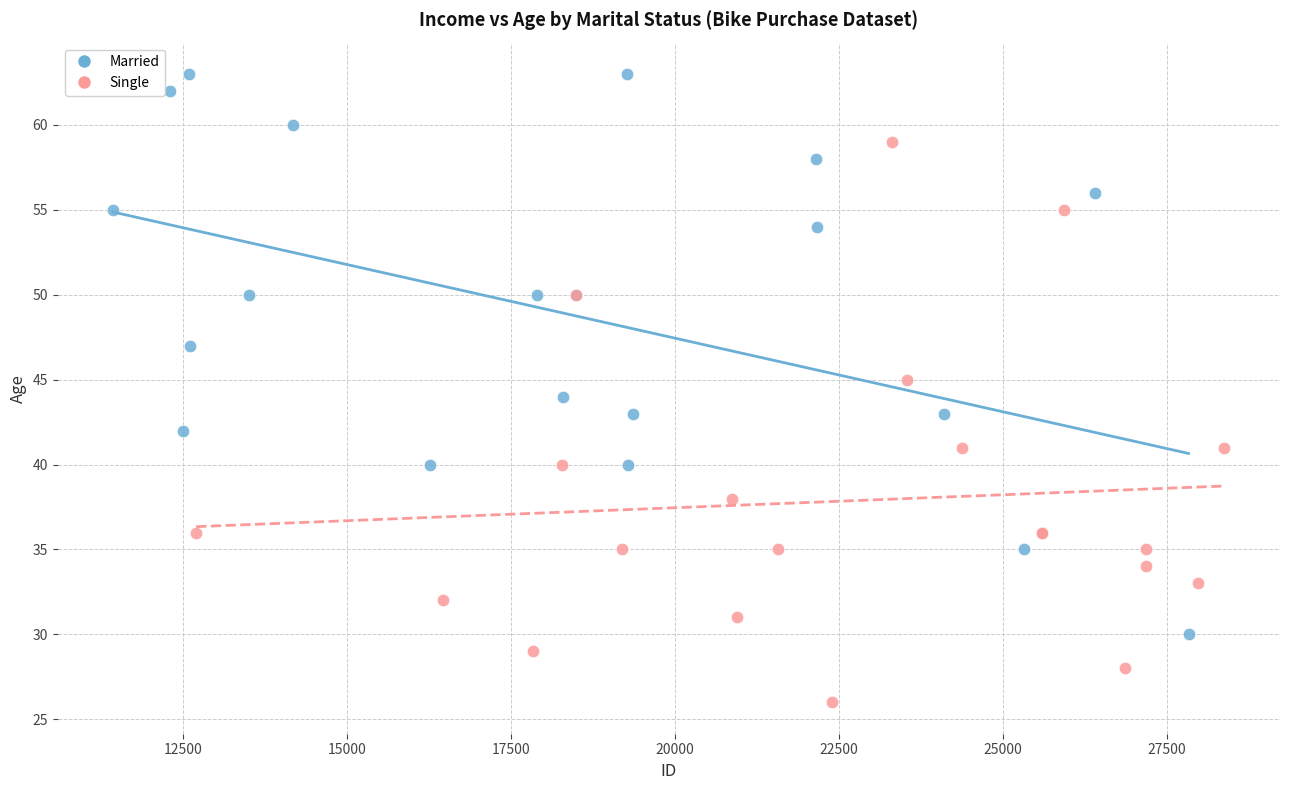

Which series contains the highest Y value?

Married